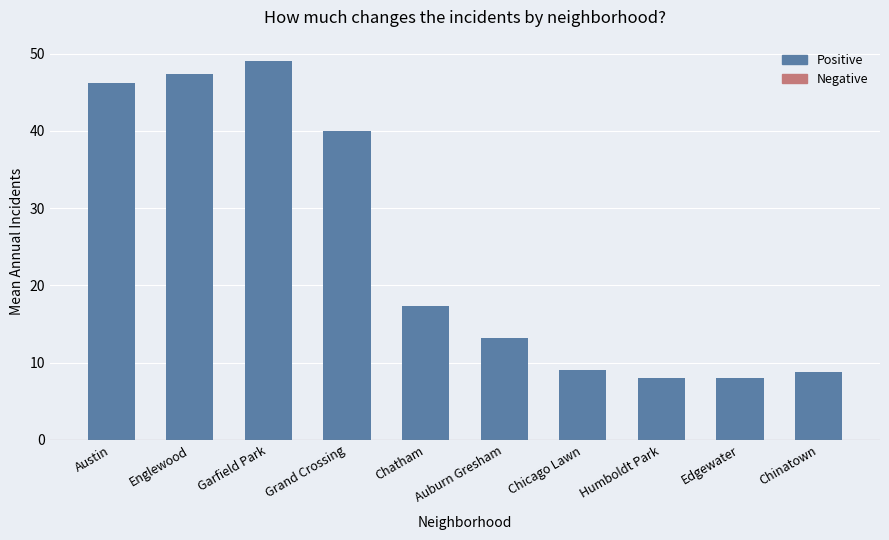

What is the sum of all values?

246.8